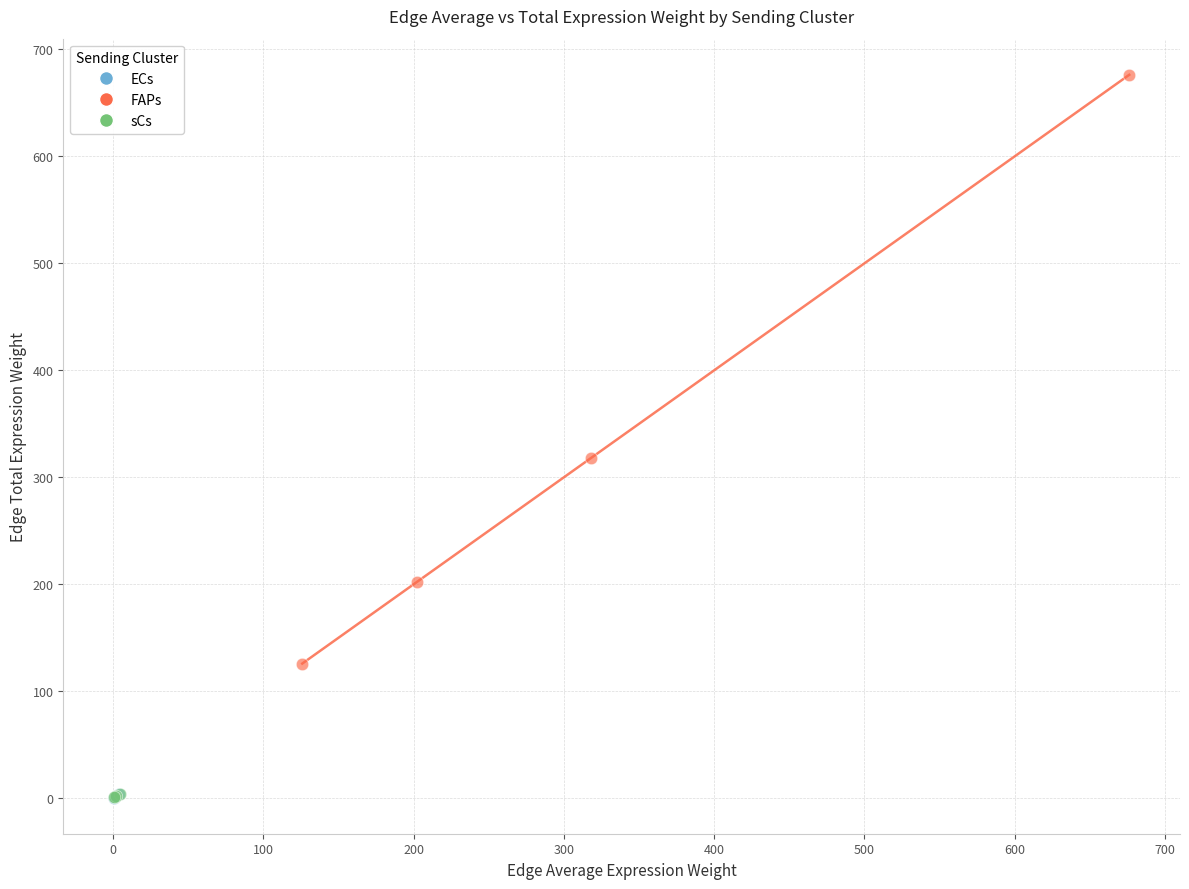

Which series has the widest spread of Y values?

FAPs